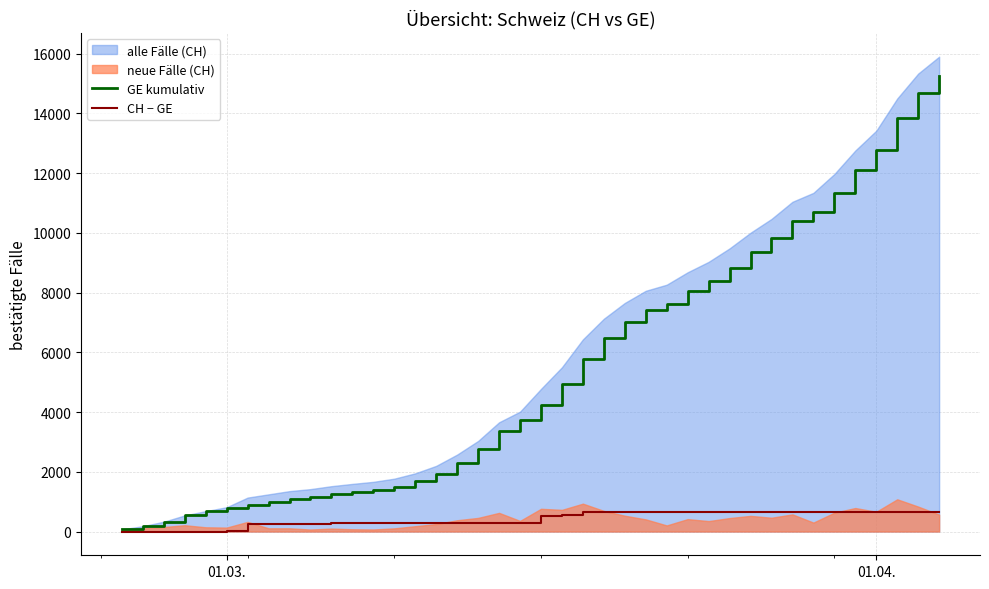

What is the maximum value for CH − GE?

642